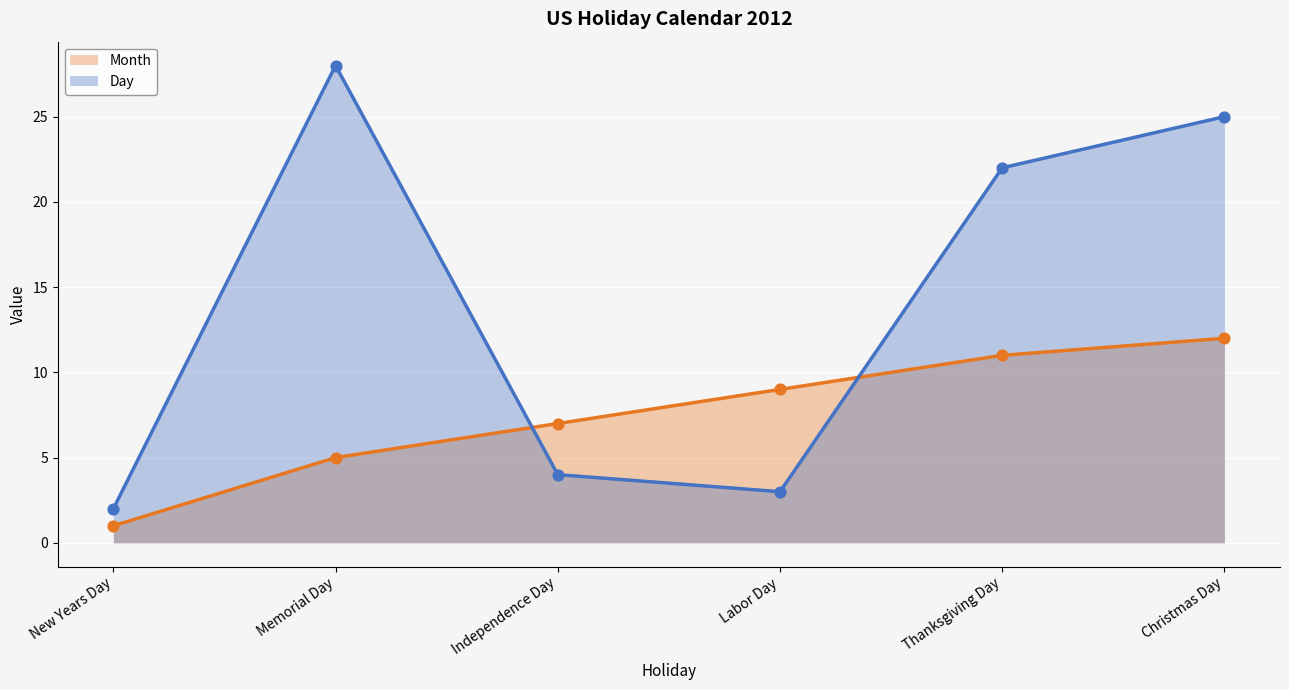

At how many categories does at least one series exceed 7?

4